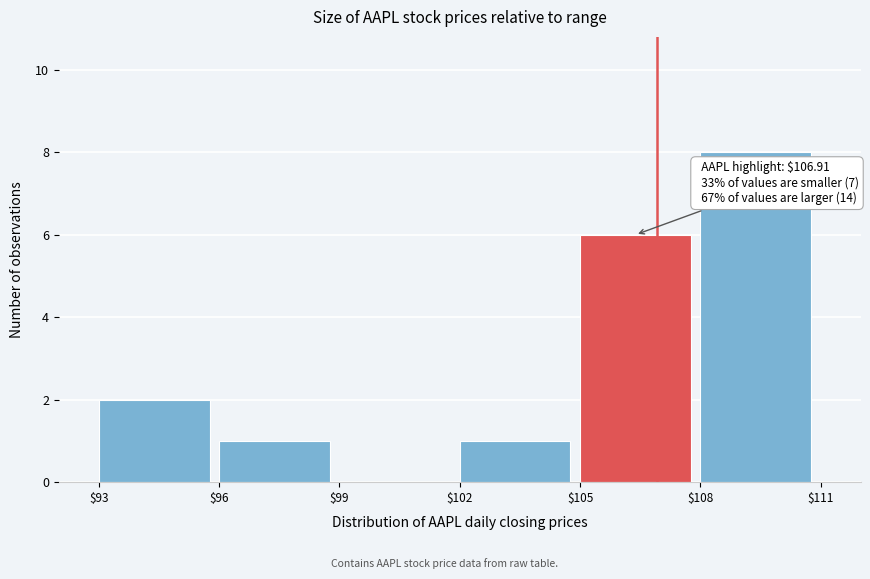

Which range on the x-axis has the tallest bar?

$108 to $111